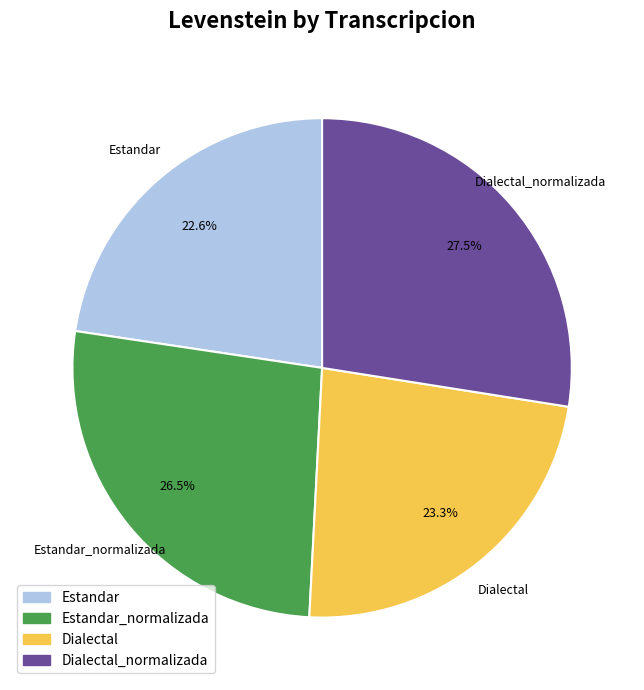

Is there any slice that represents more than half of the pie?

No